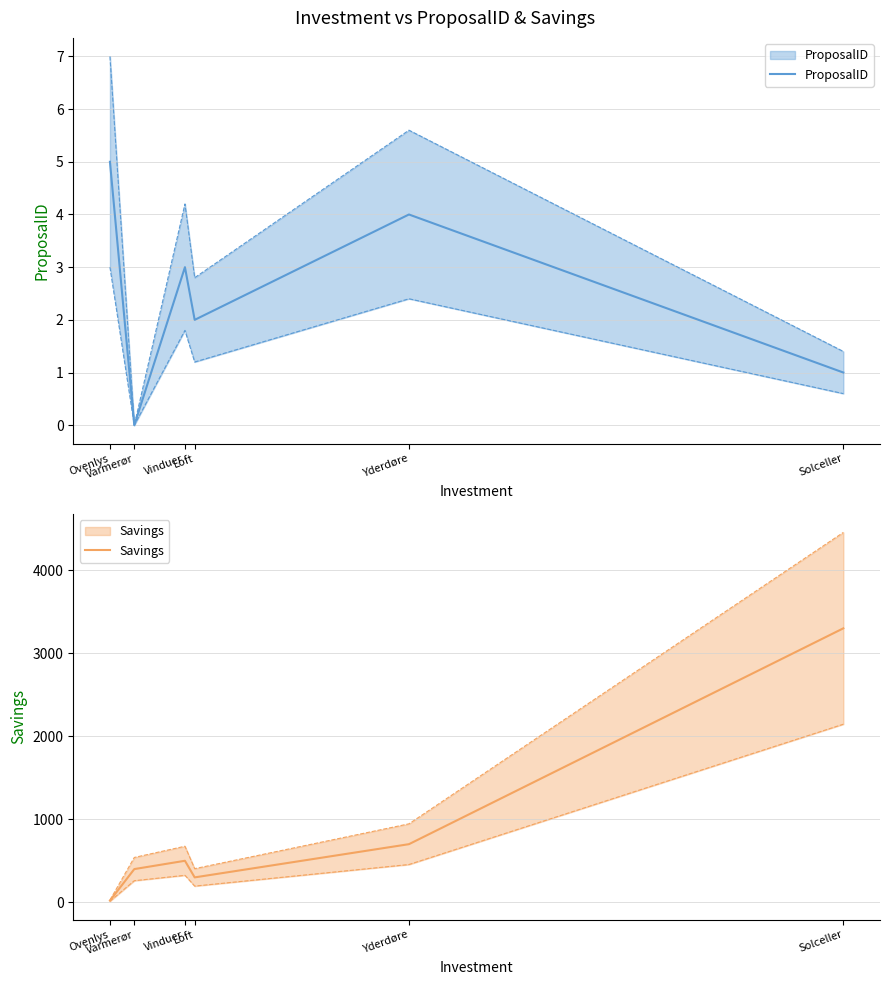

What is the approximate value of ProposalID at Loft?

2